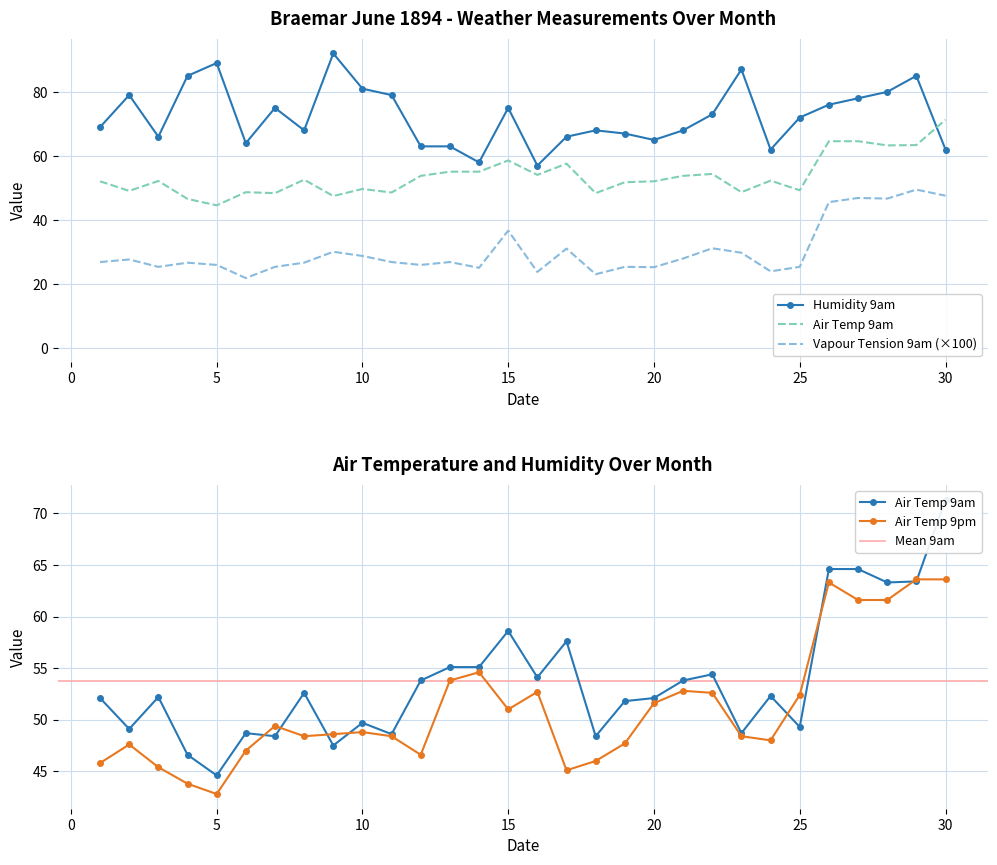

The value of Air Temp 9pm at 10 is 79.0. True or false?

False